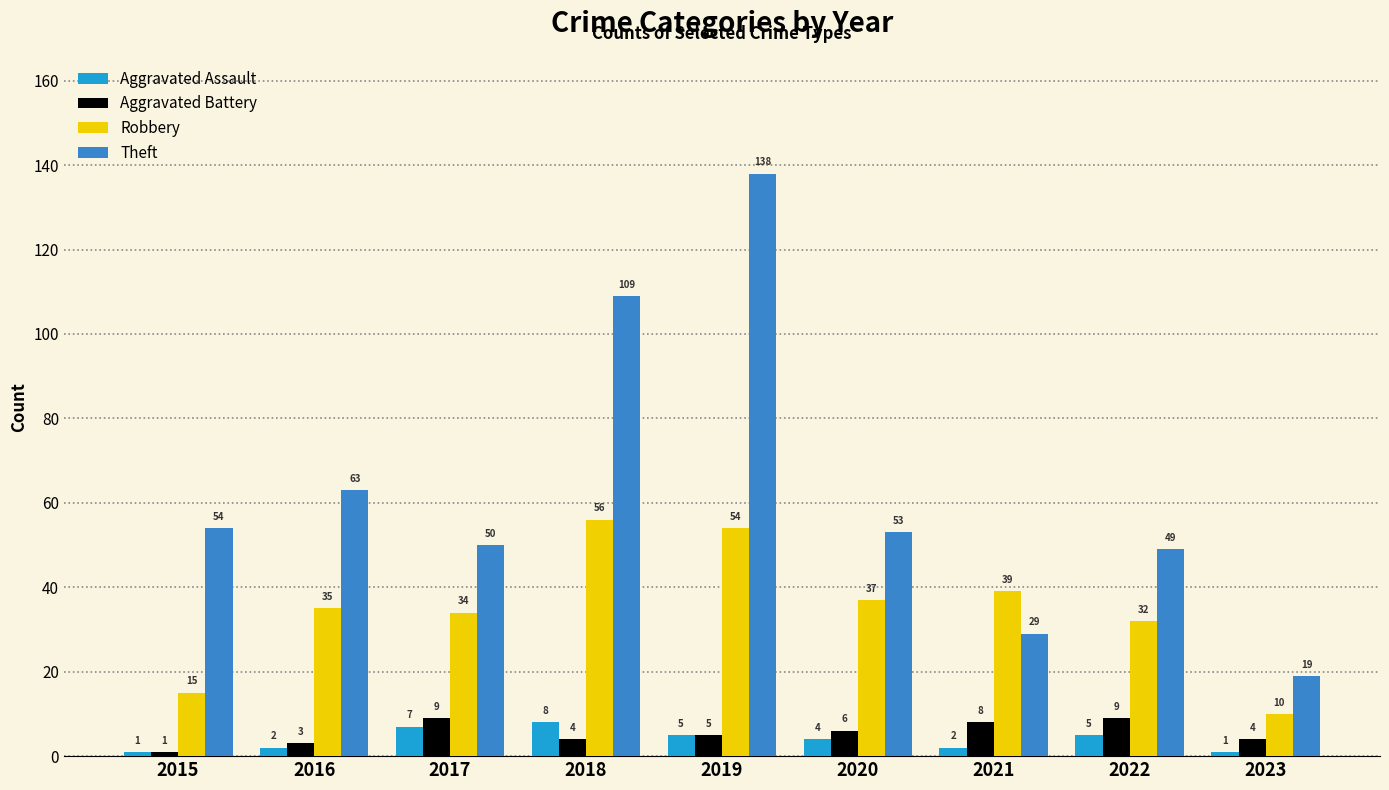

Rank the series by their maximum value, from highest to lowest.

Theft, Robbery, Aggravated Battery, Aggravated Assault